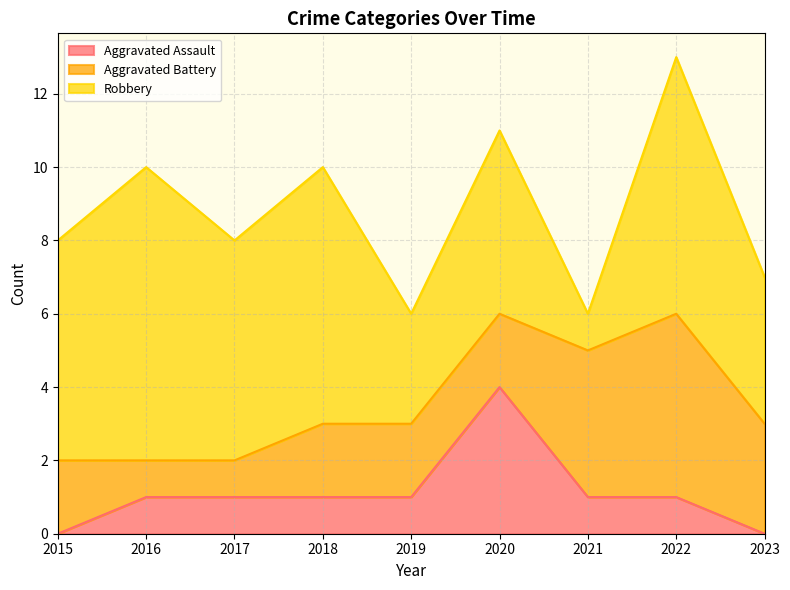

The value of Aggravated Battery at 2021 is 4. True or false?

True